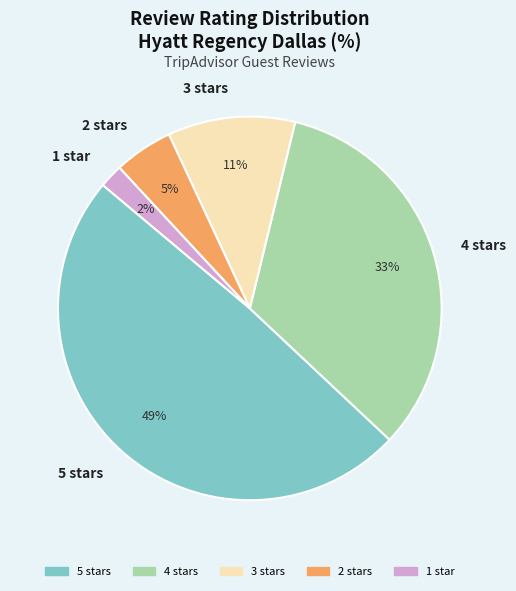

Do 5 stars and 2 stars together represent more than half of the pie?

Yes